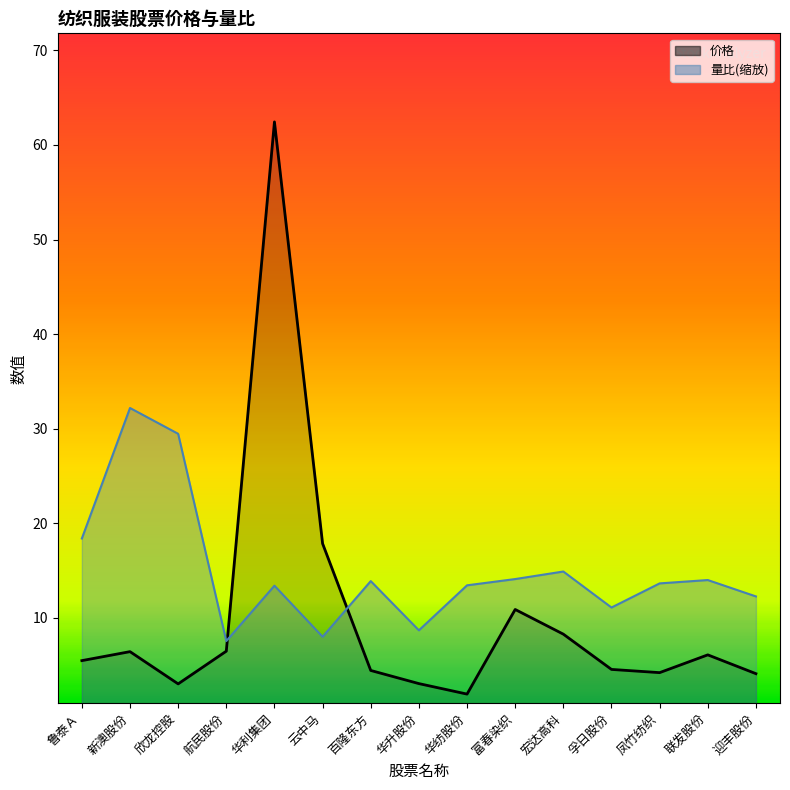

What is the label of the 15th point from the right?

鲁泰Ａ